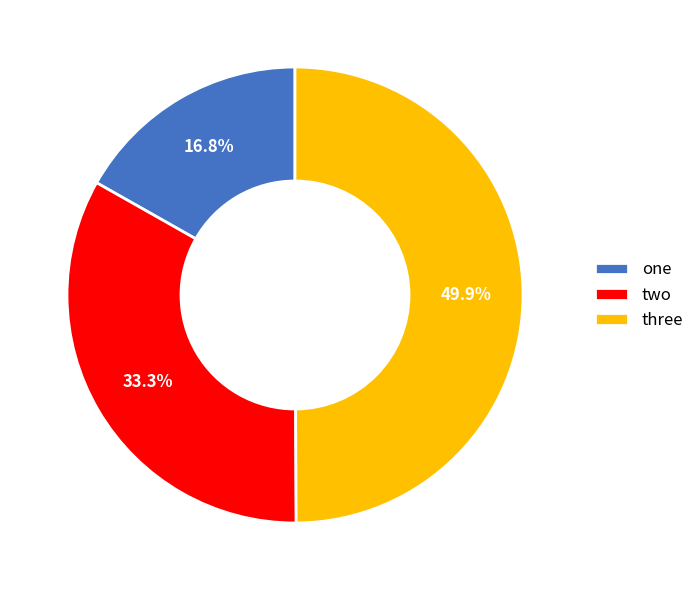

To the nearest percent, what is the average slice percentage?

33%